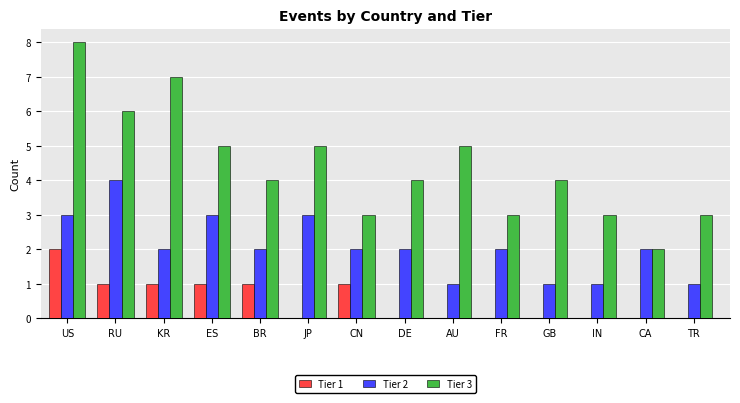

Where does the Tier 3 series first go above 4?

US